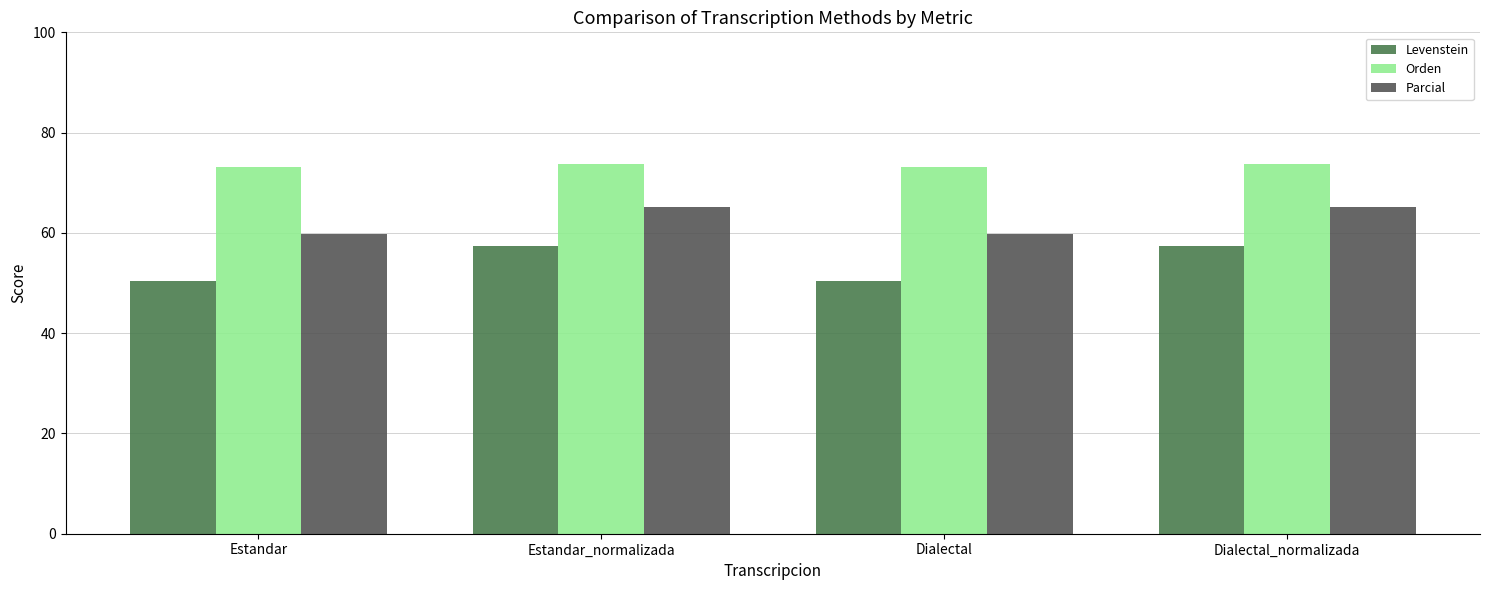

What is the value of the Levenstein bar at the 1st from the left?

50.4